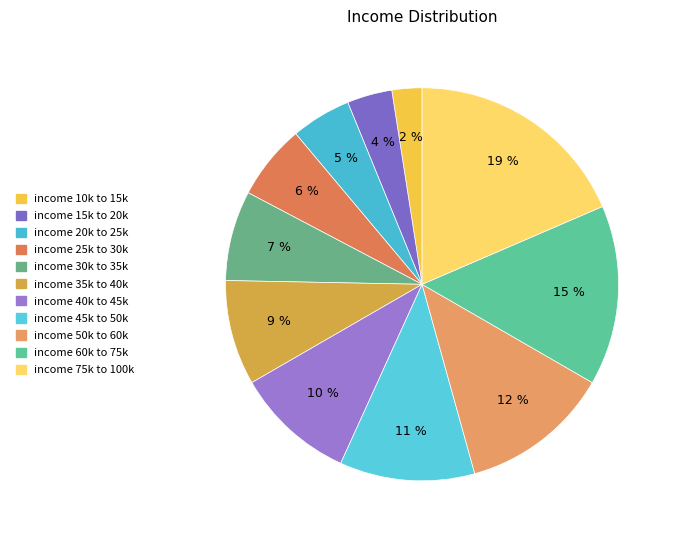

To the nearest percent, what percentage of the pie is income 75k to 100k?

19%